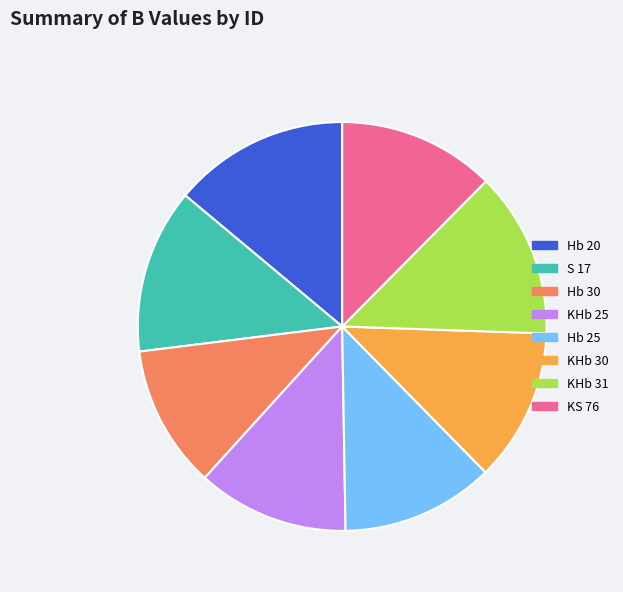

Which slice is the smallest?

Hb 30